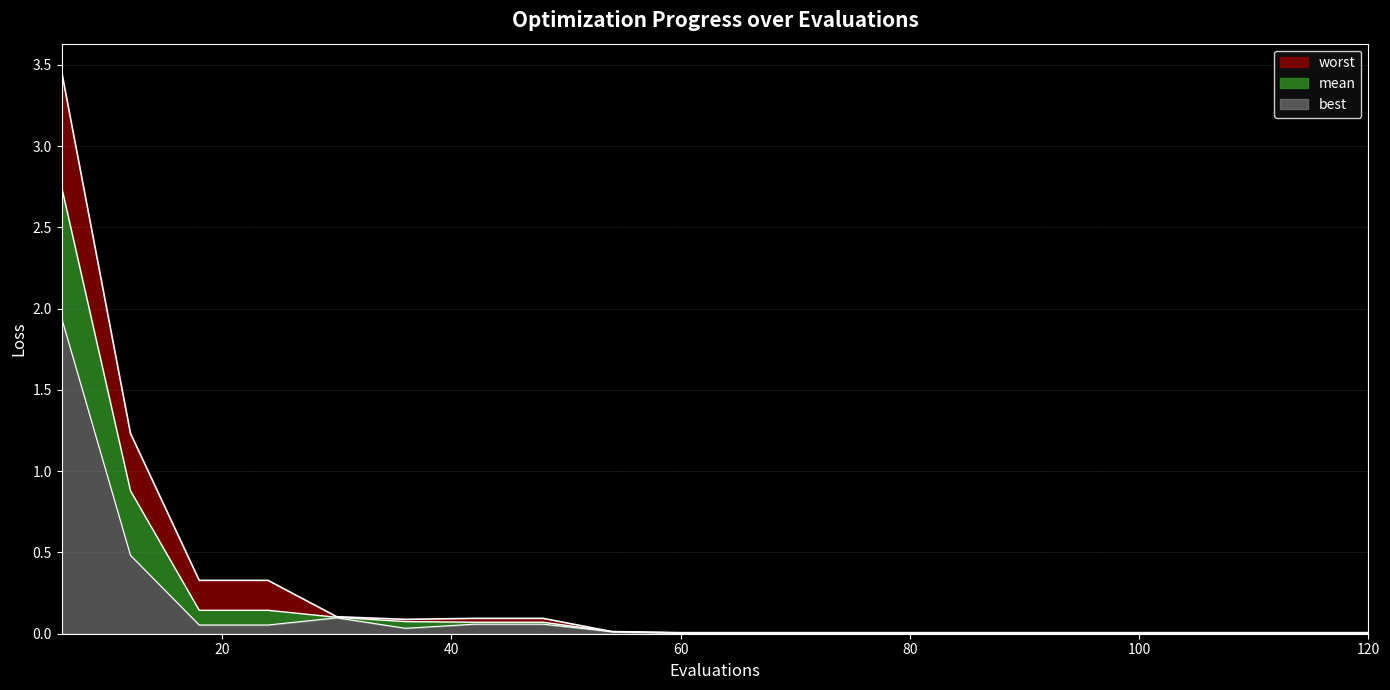

At which label does mean reach its minimum?

60